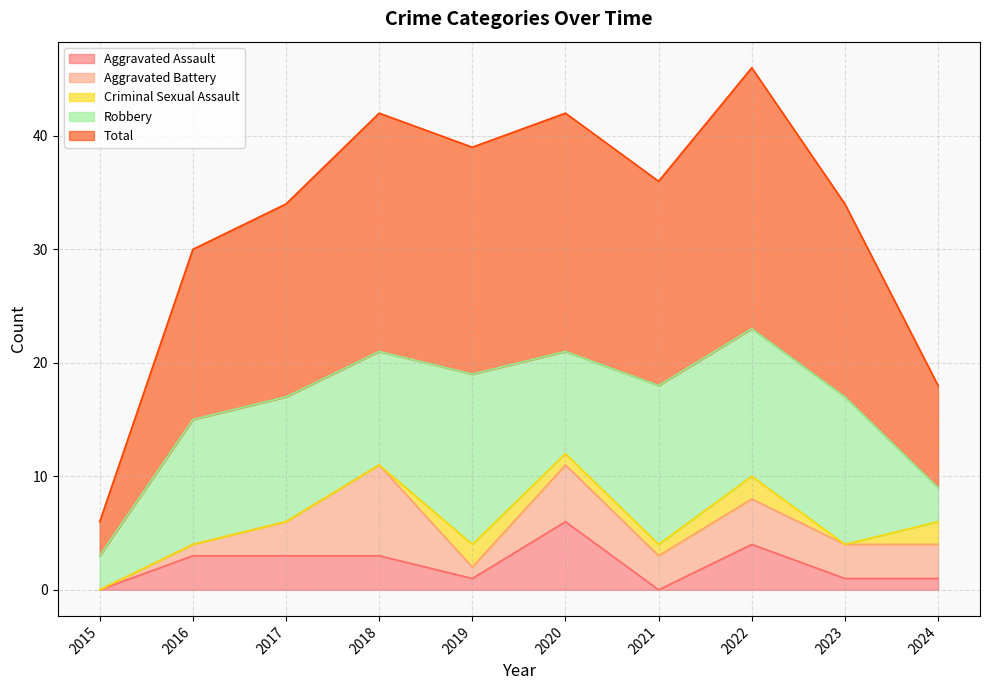

The Robbery series shows 2 at 2016. True or false?

False